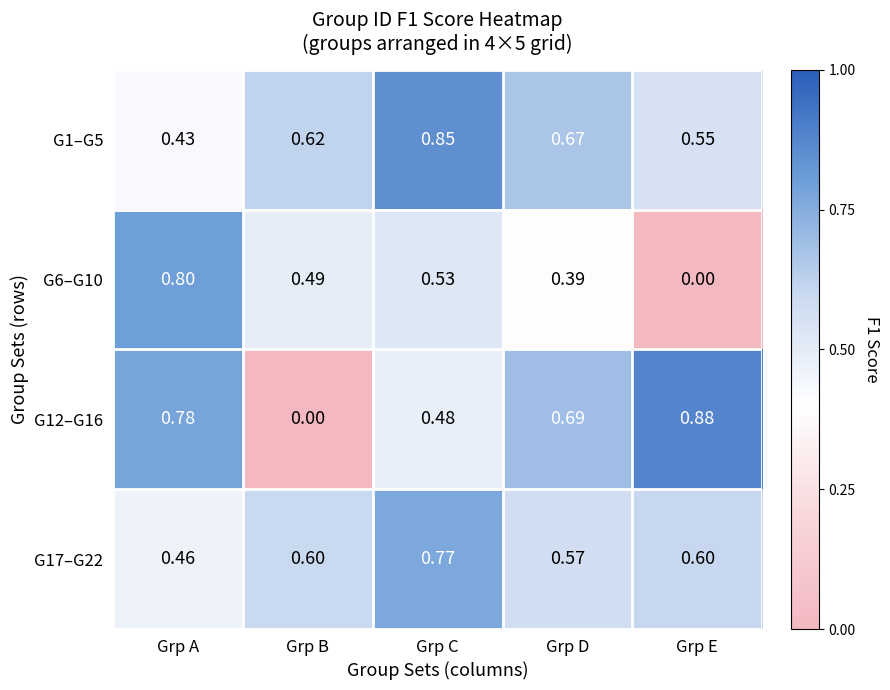

At which category is the sum across all series the highest?

Grp C